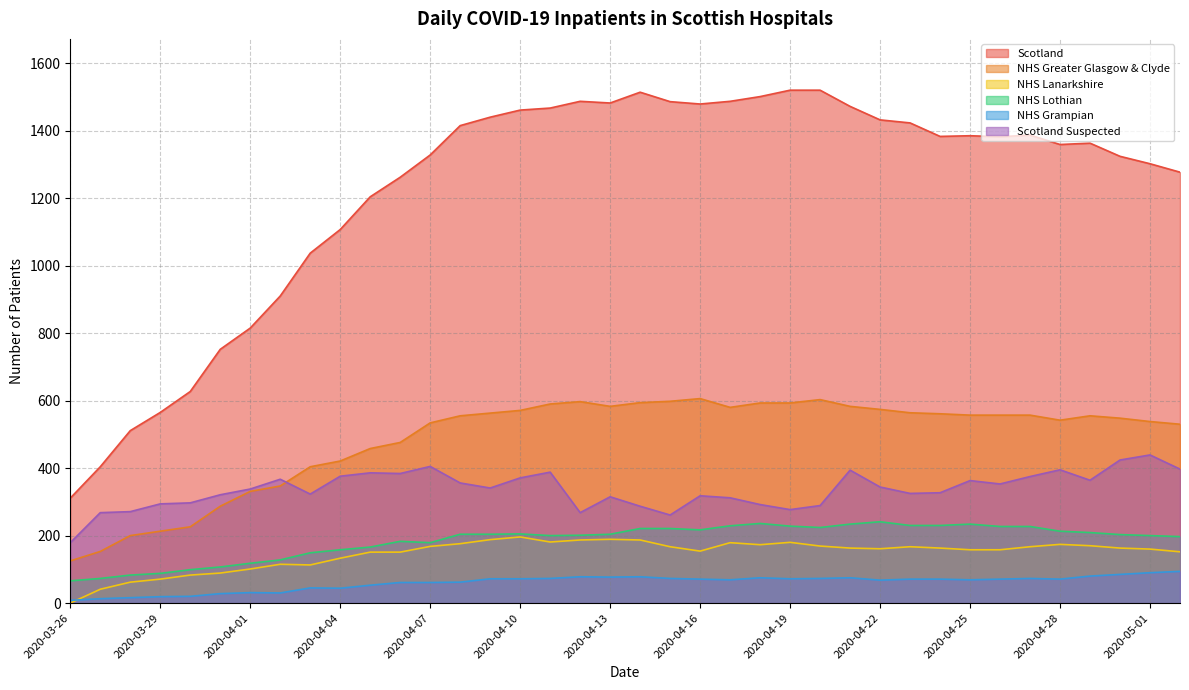

What is the approximate value of NHS Lothian at 2020-04-09, to the nearest 5?

205